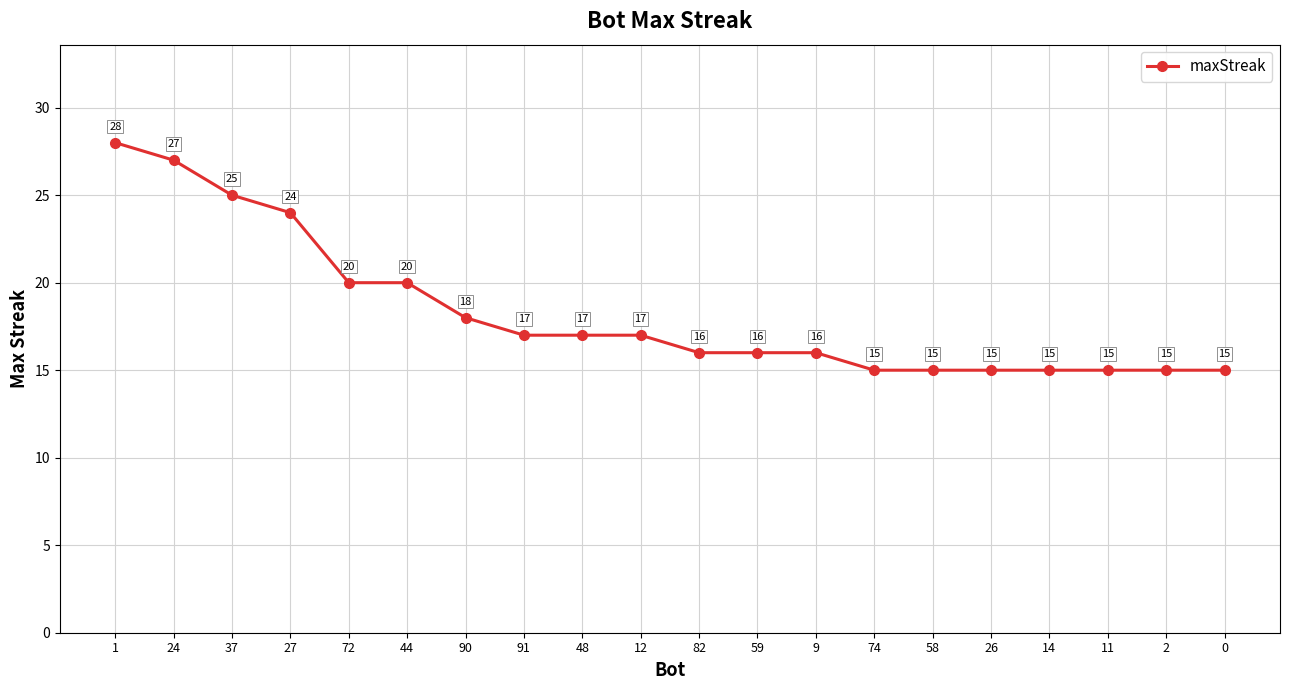

What is the change in value from 44 to 2?

-5